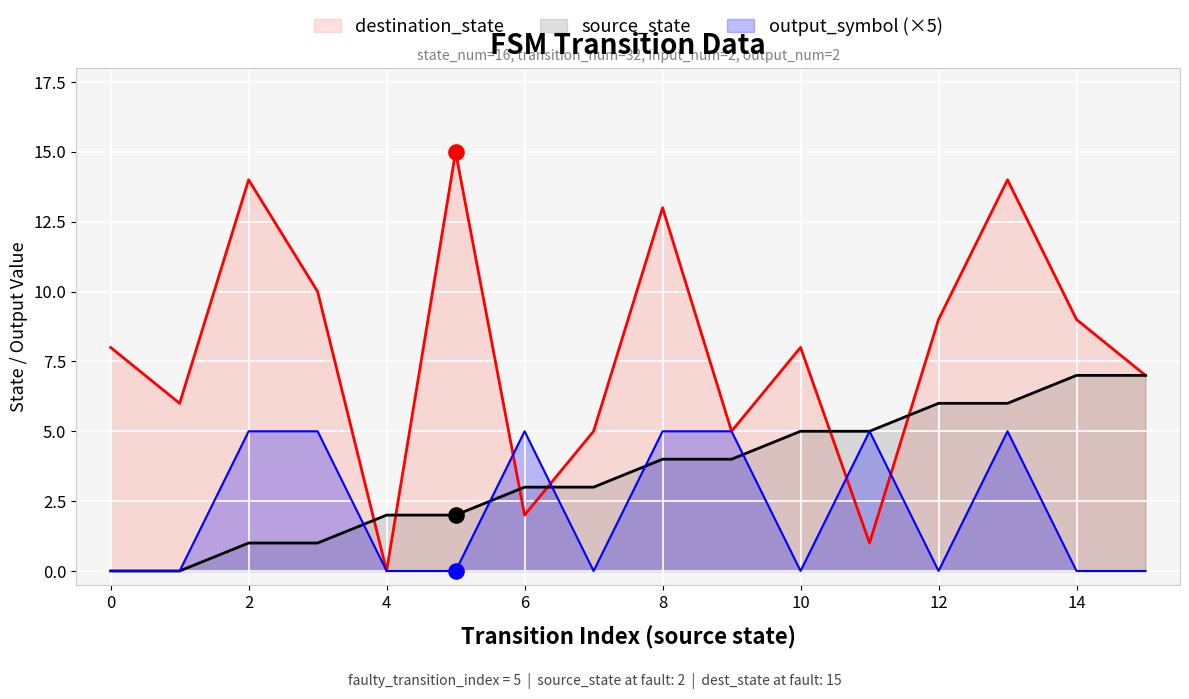

What are all the series names shown in the legend?

destination_state, source_state, output_symbol (×5)